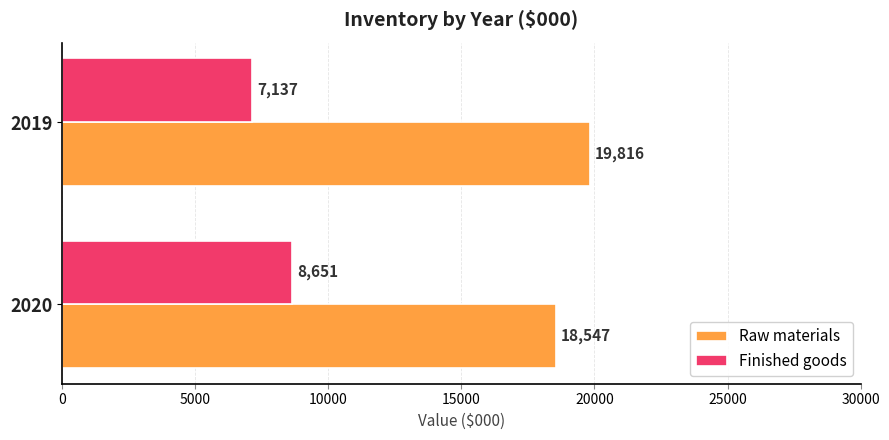

What is the average value of the Finished goods series?

7894